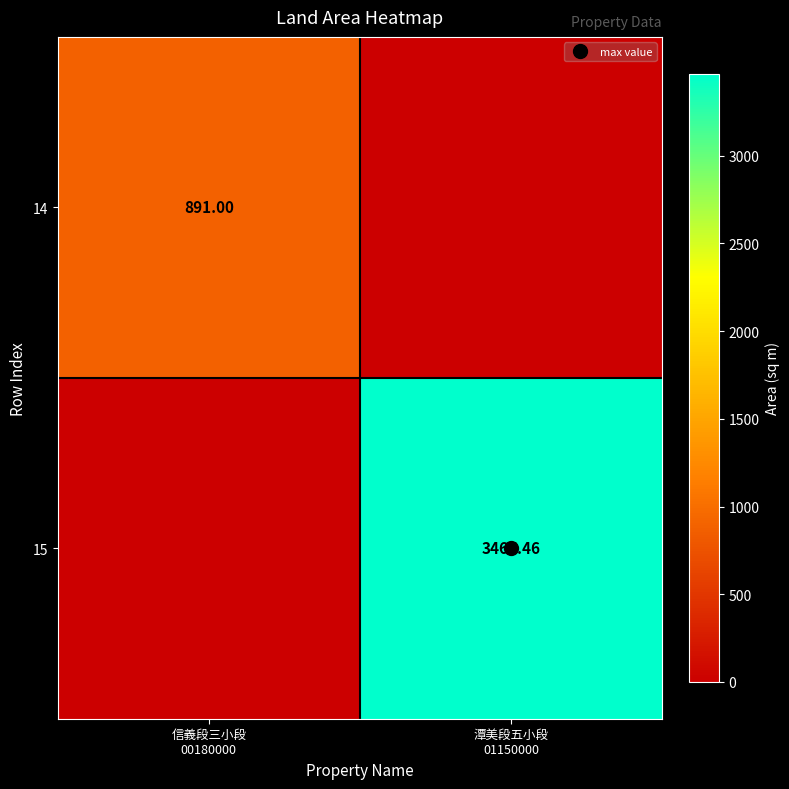

Which series has the largest total across all categories?

15